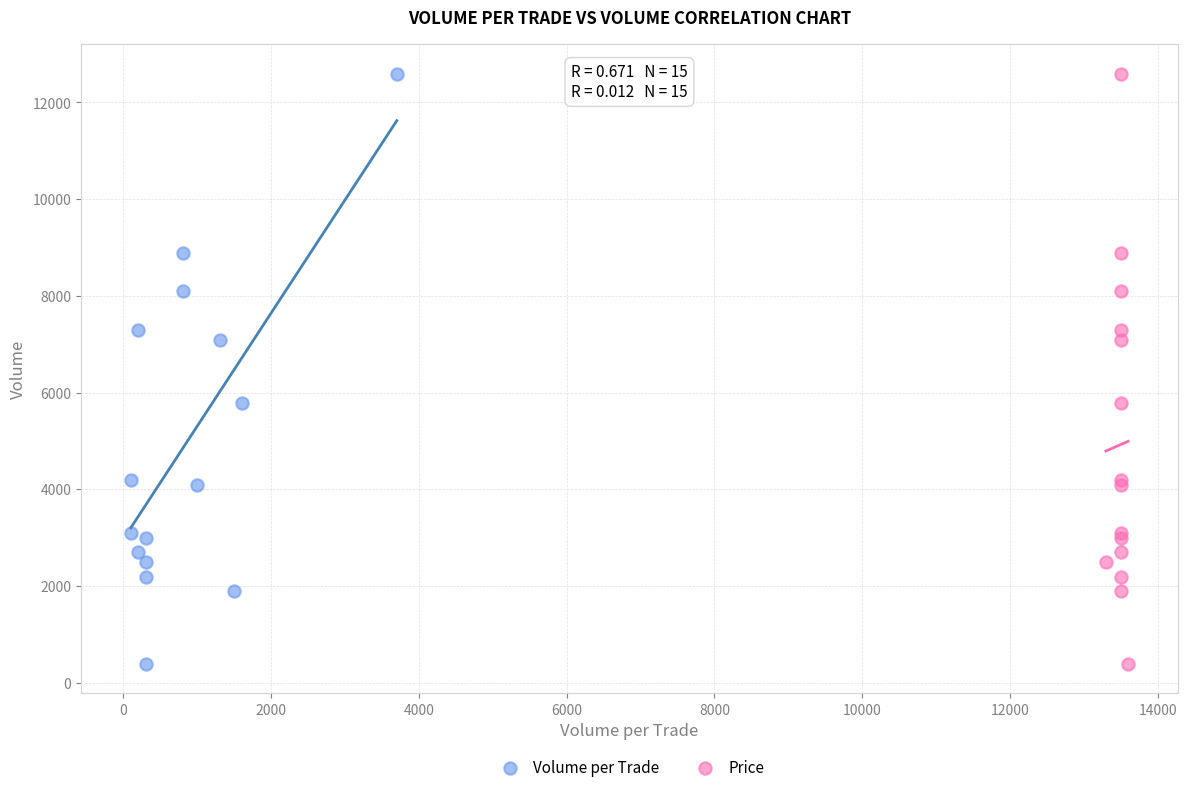

What are all the series names shown in the legend?

Volume per Trade, Price